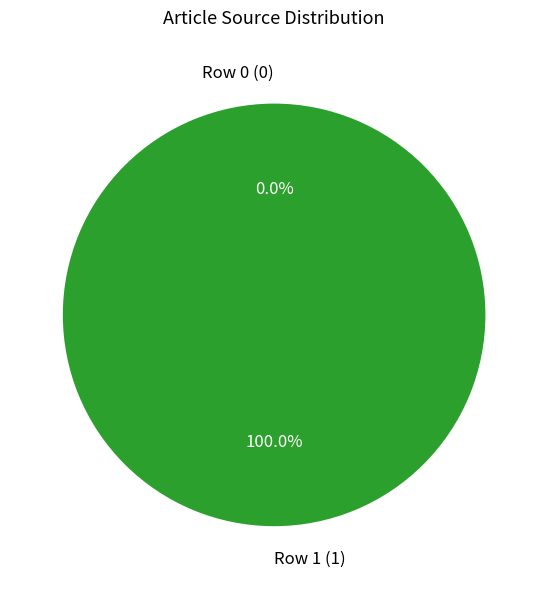

Which slice is the smallest?

Row 0